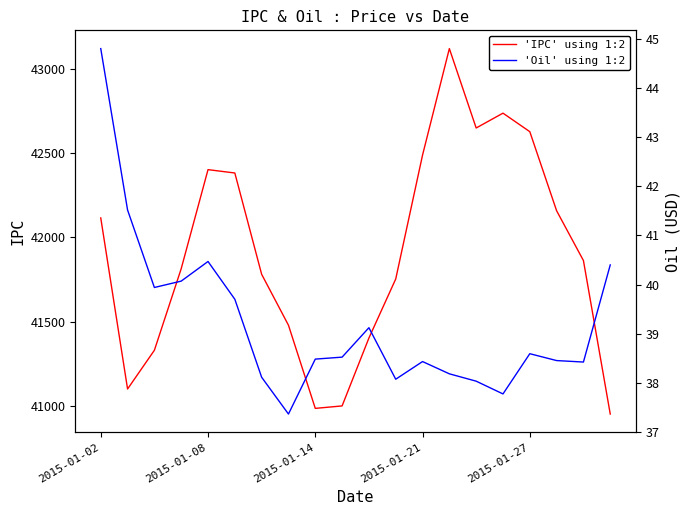

What is the lowest value of the 'IPC' using 1:2 series?

40950.6